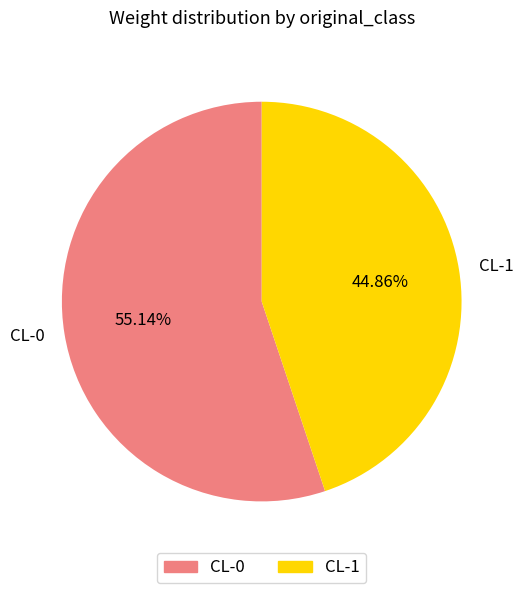

Count the number of slices in the pie.

2